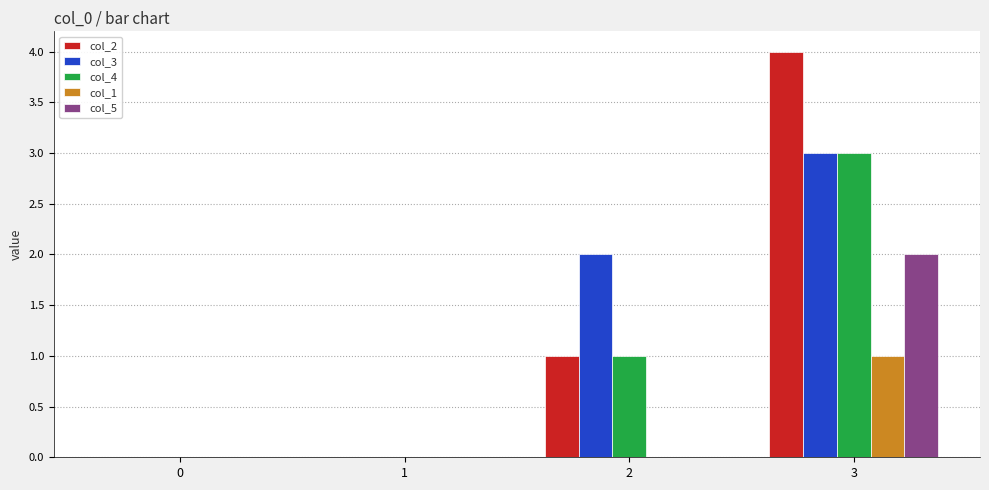

What is the greatest value displayed?

4